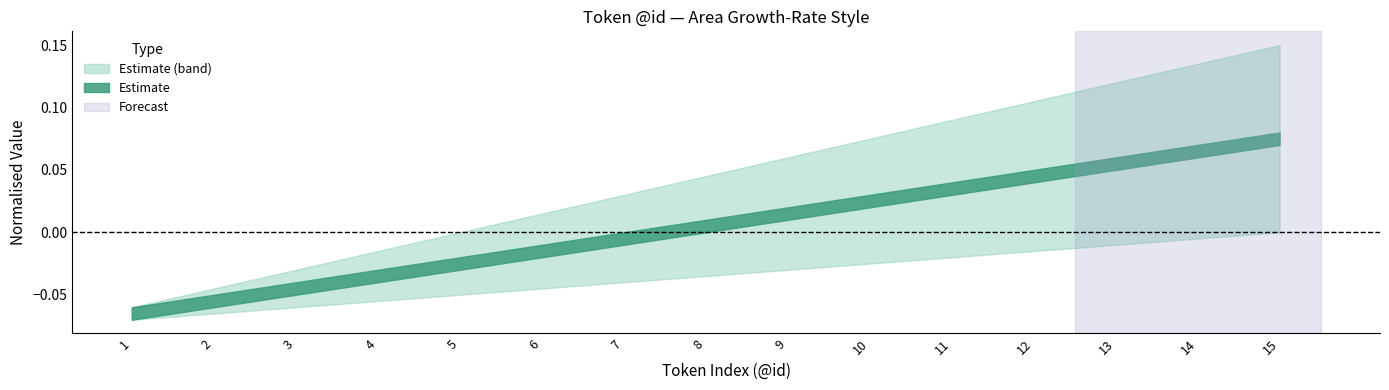

Does the chart have visible grid lines?

No